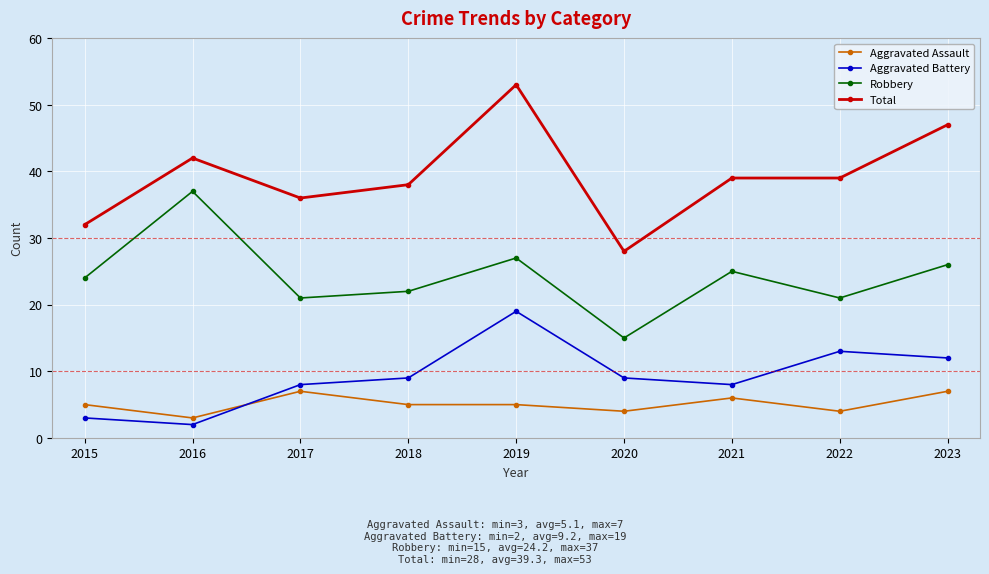

What is the difference between the second highest and minimum values in the Aggravated Battery series?

11